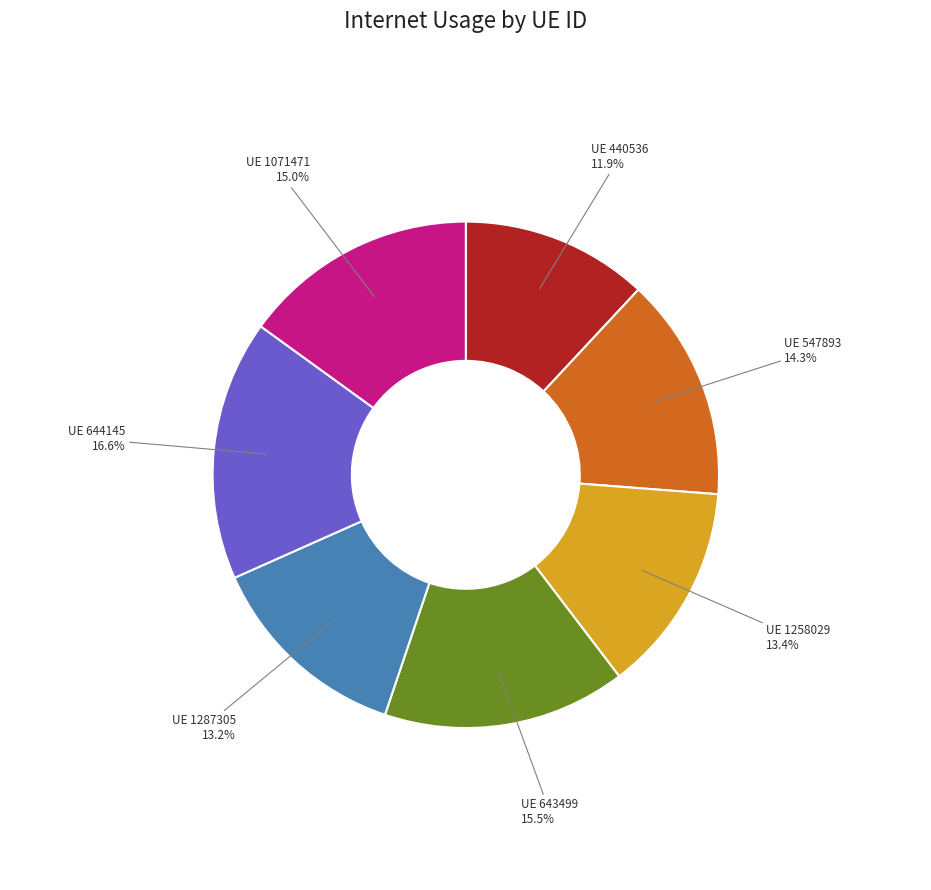

Is there a majority slice in this chart?

No